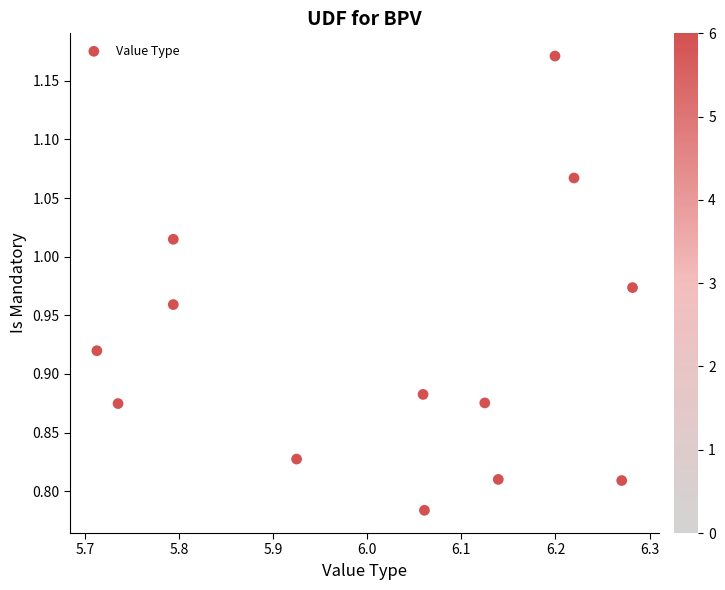

What is the range of Y values (max minus min)?

0.4